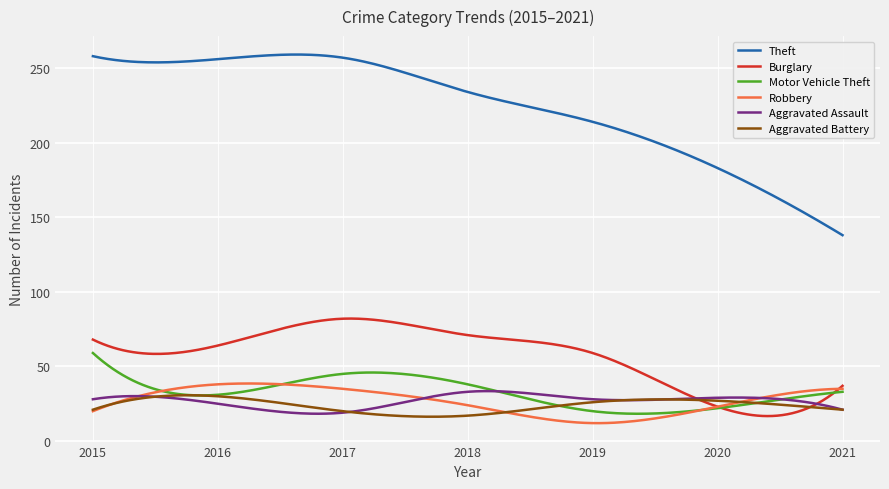

What is the smallest value displayed?

12.0